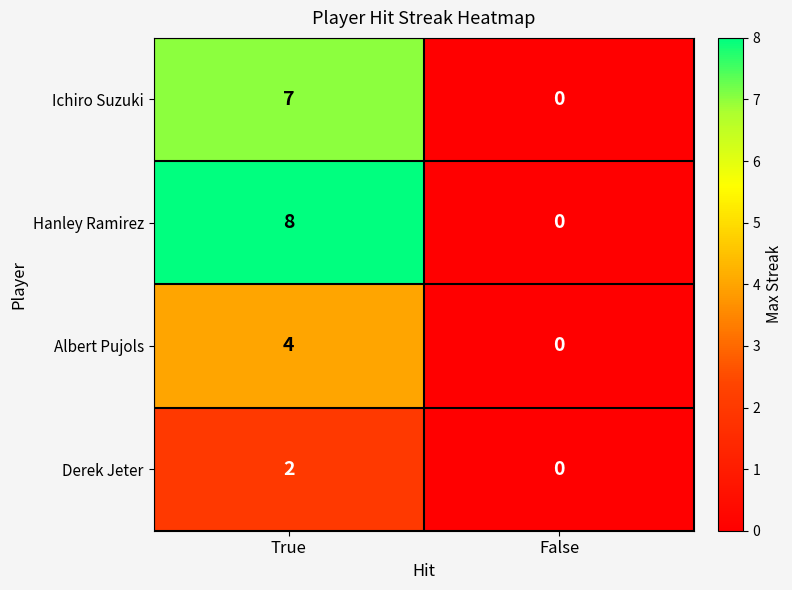

Reading left to right, what are all the values shown in this chart?

Ichiro Suzuki: 7	0
Hanley Ramirez: 8	0
Albert Pujols: 4	0
Derek Jeter: 2	0